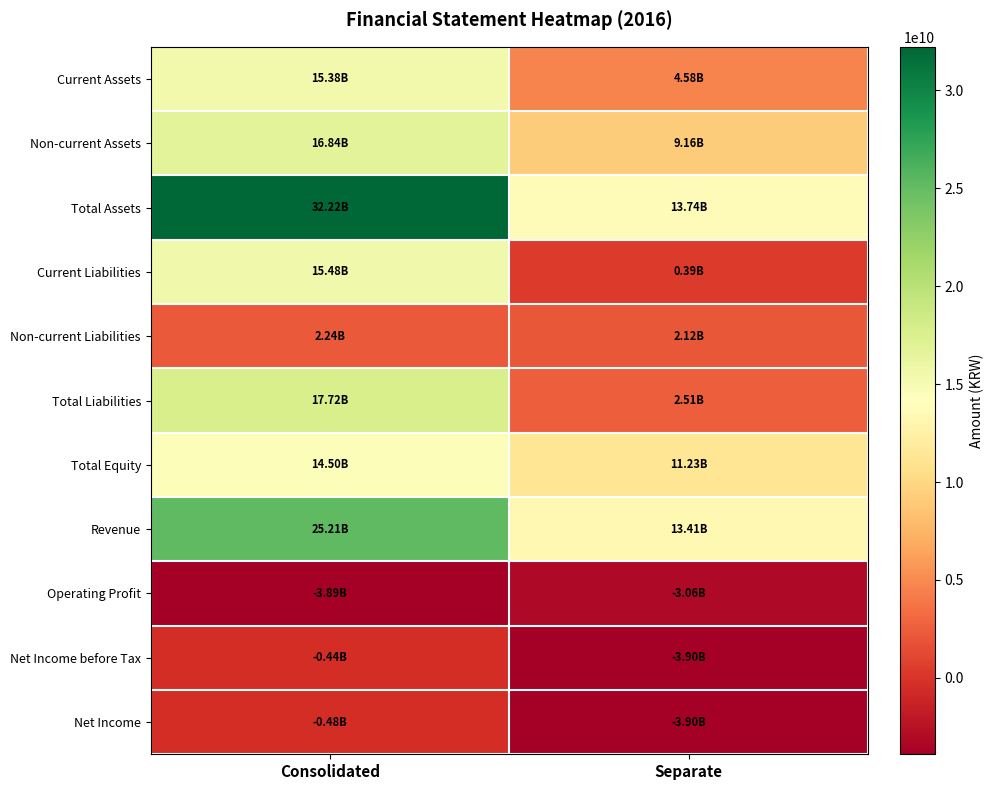

Which series changed the most between Consolidated and Separate?

Total Assets